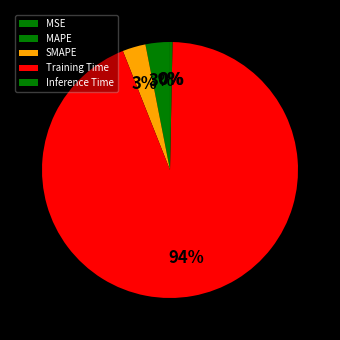

What portion of the pie excludes Training Time?

6.3%